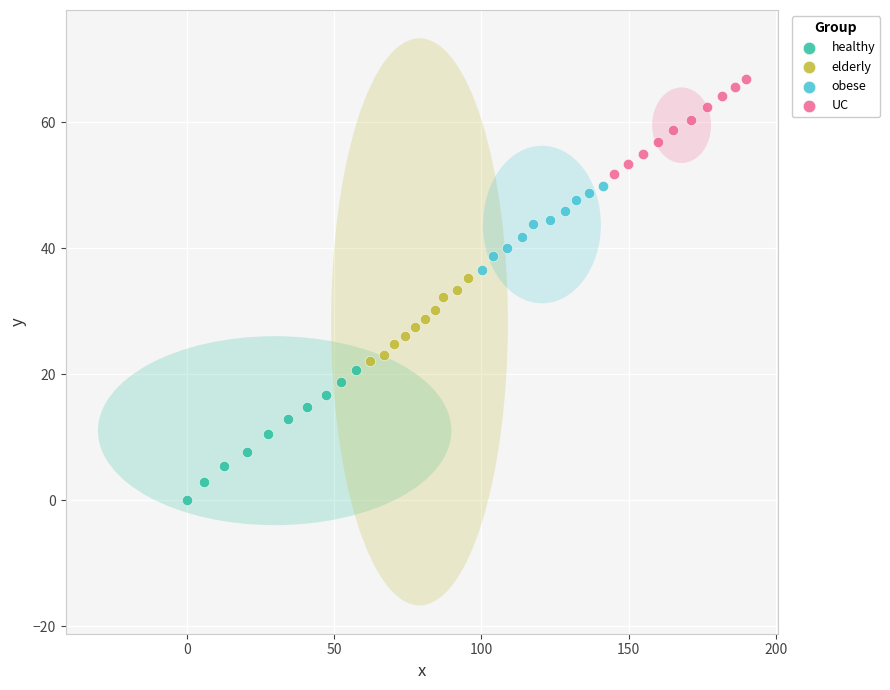

Which series contains the highest Y value?

UC